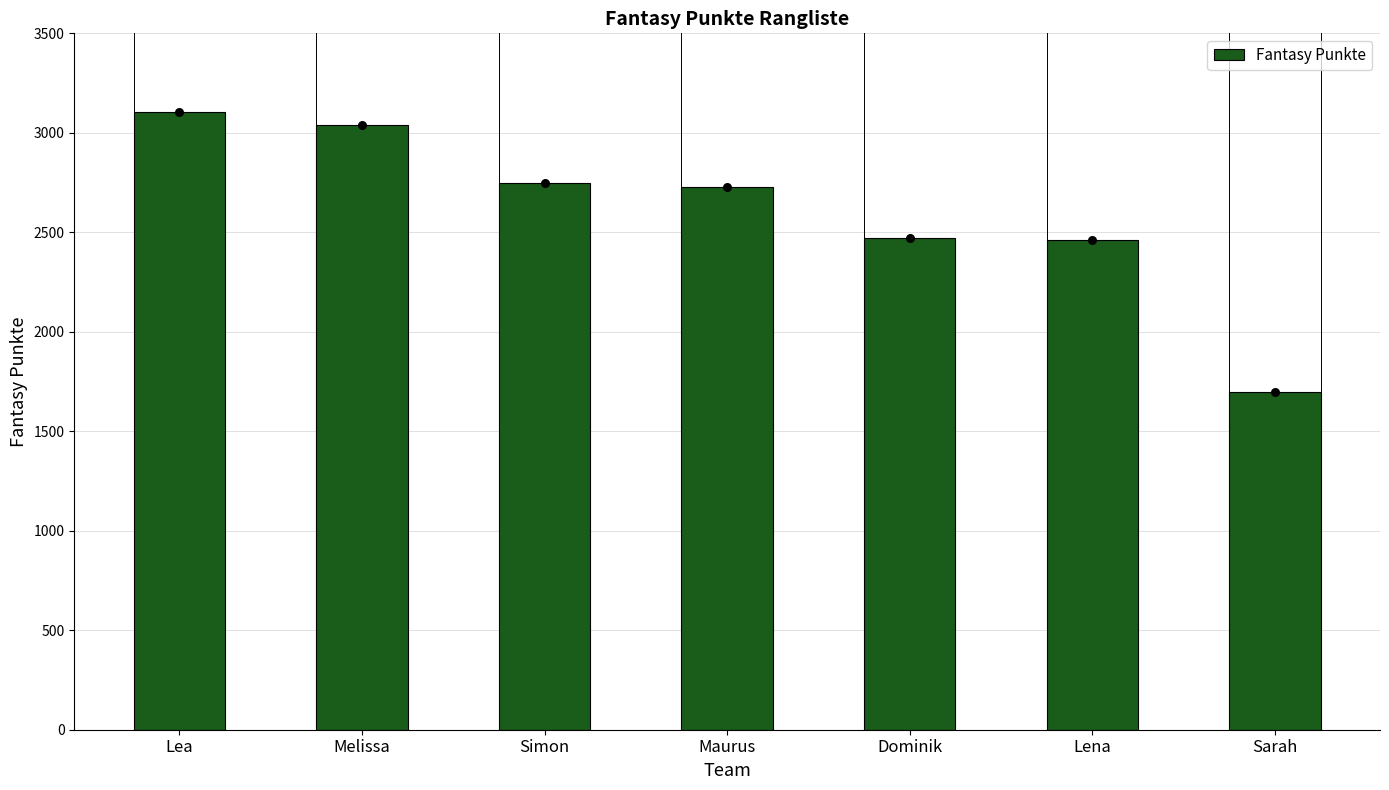

What is the ratio of the value at Lea to the value at Maurus?

1.1